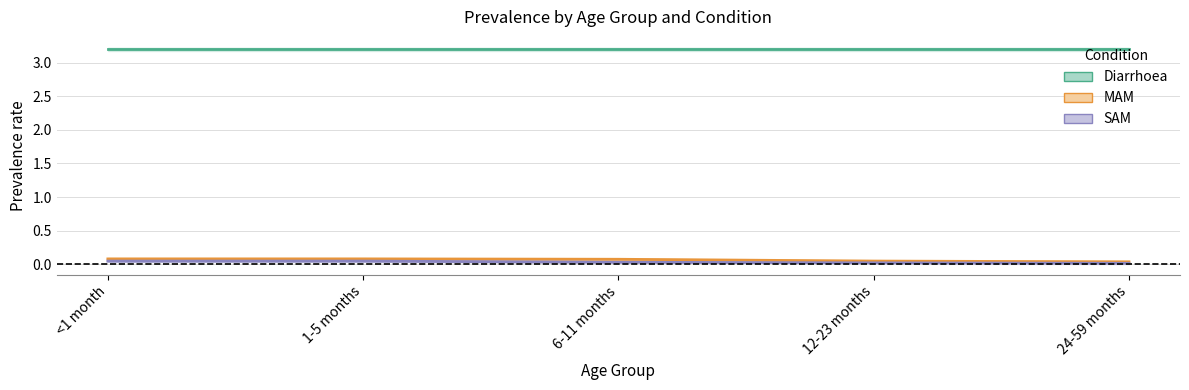

At which category does the chart reach its minimum across all series?

24-59 months